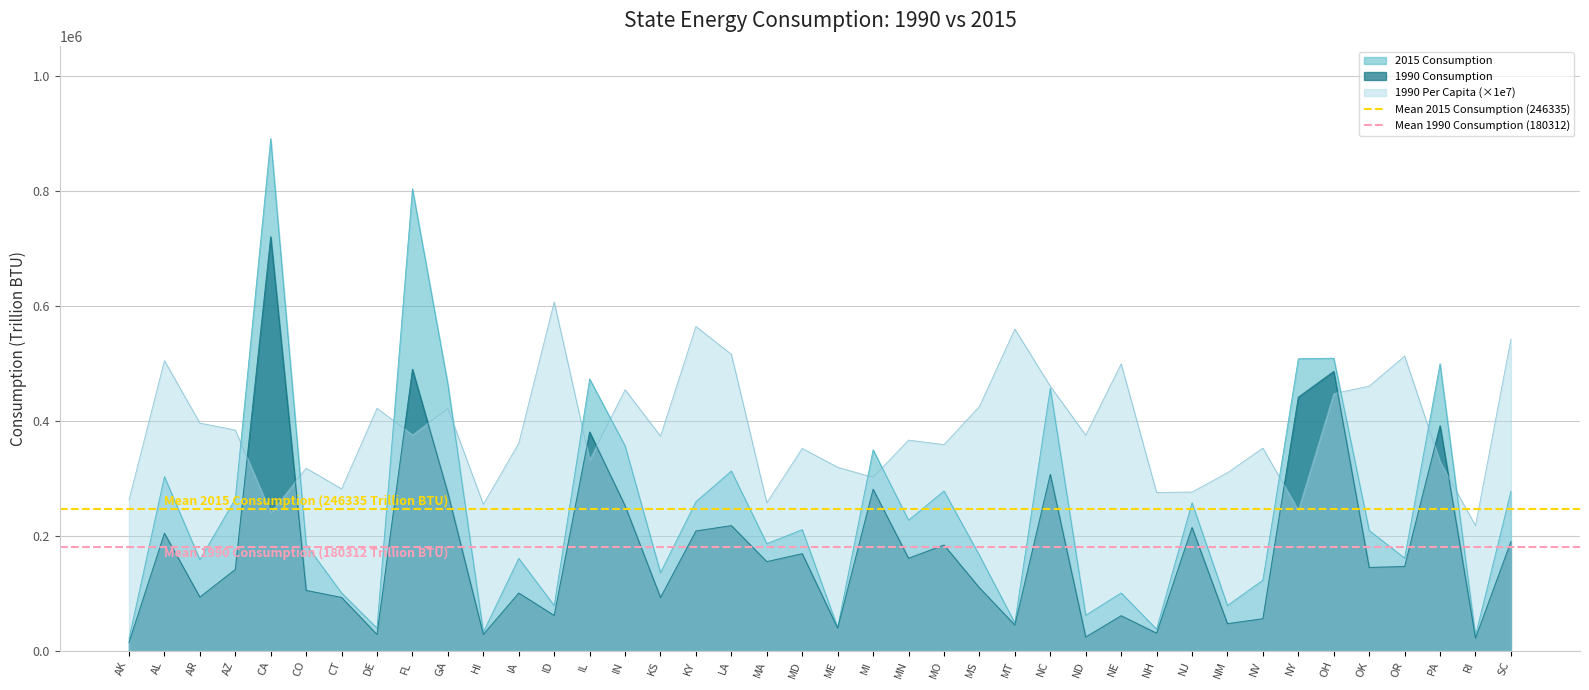

What is the maximum value for 2015 Consumption?

891114.0